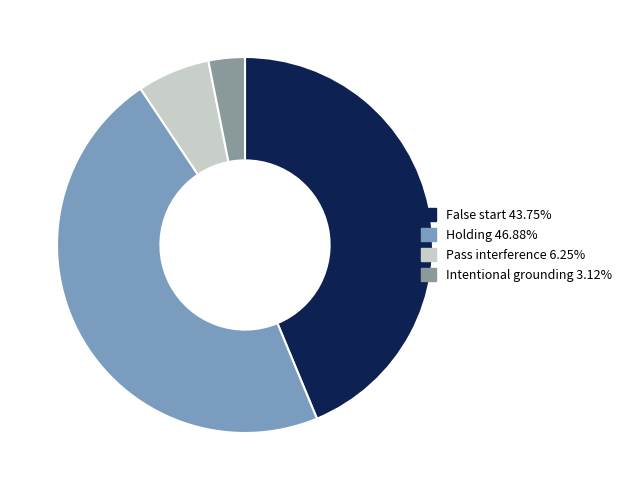

Which slice is the smallest?

Intentional grounding